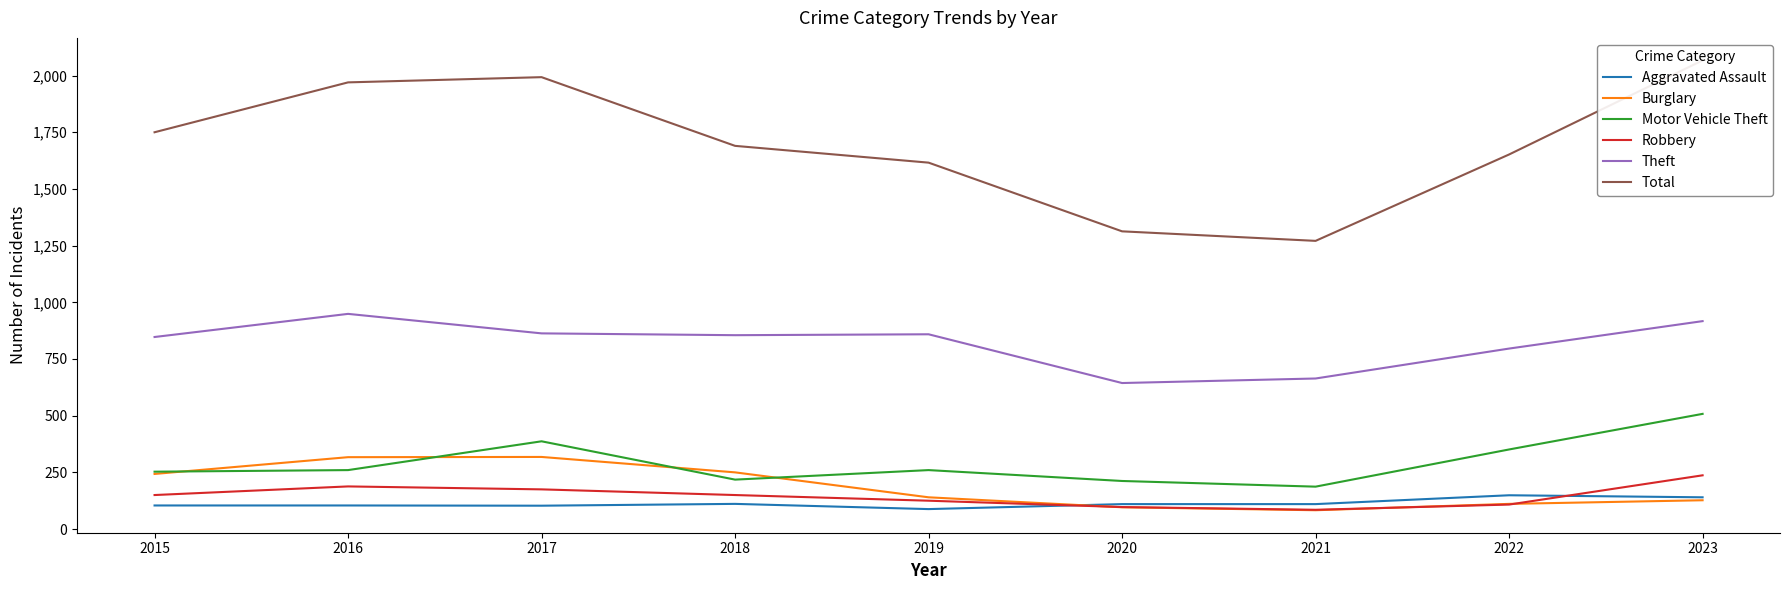

Which series has the largest range (max minus min)?

Total